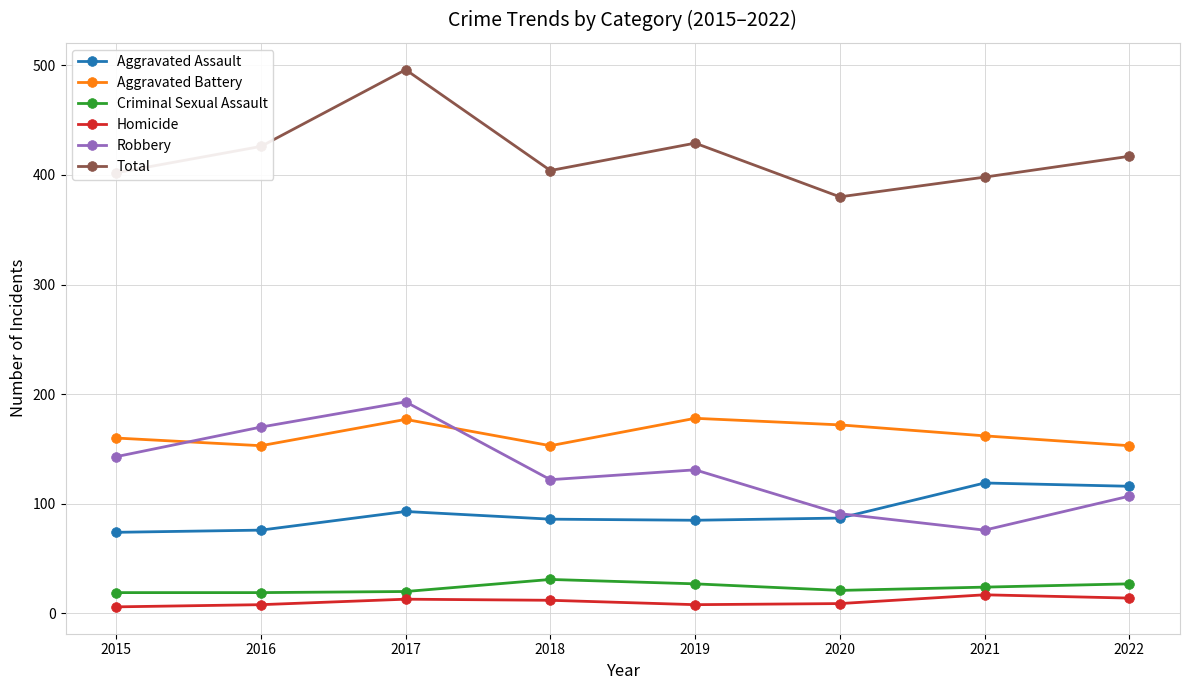

What is the average value of the Criminal Sexual Assault series?

24